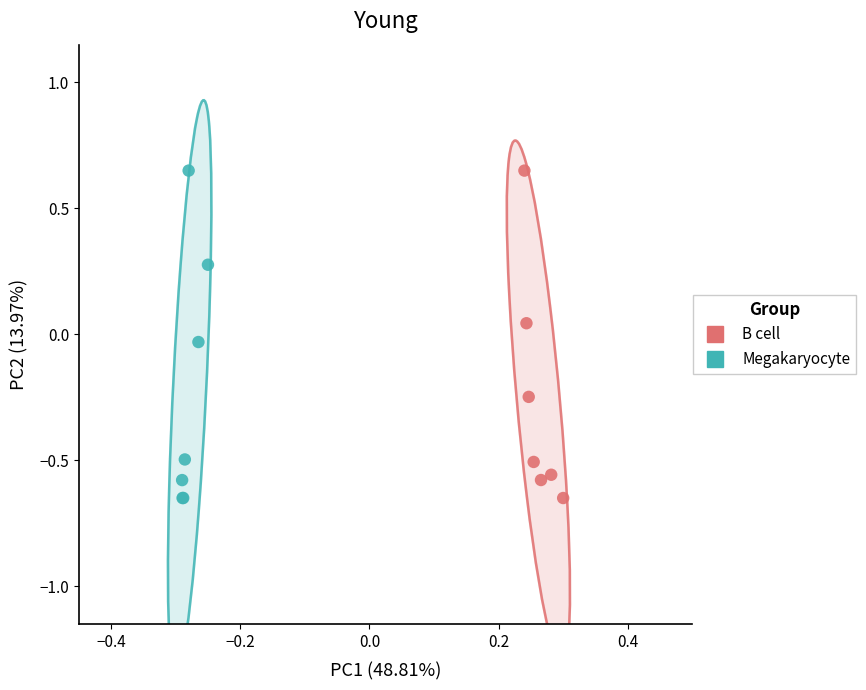

What are all the series names shown in the legend?

B cell, Megakaryocyte